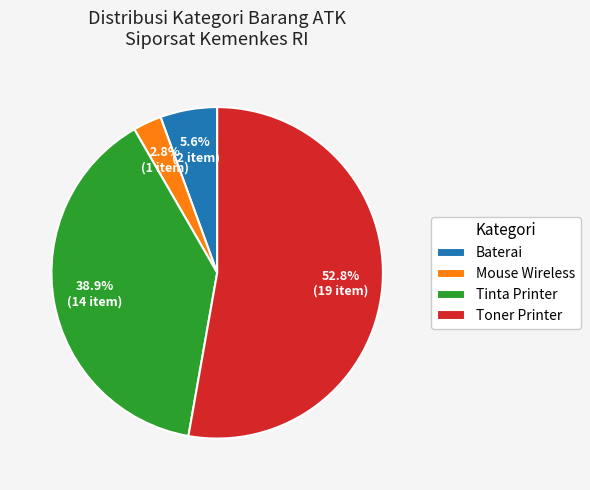

Count the number of slices in the pie.

4